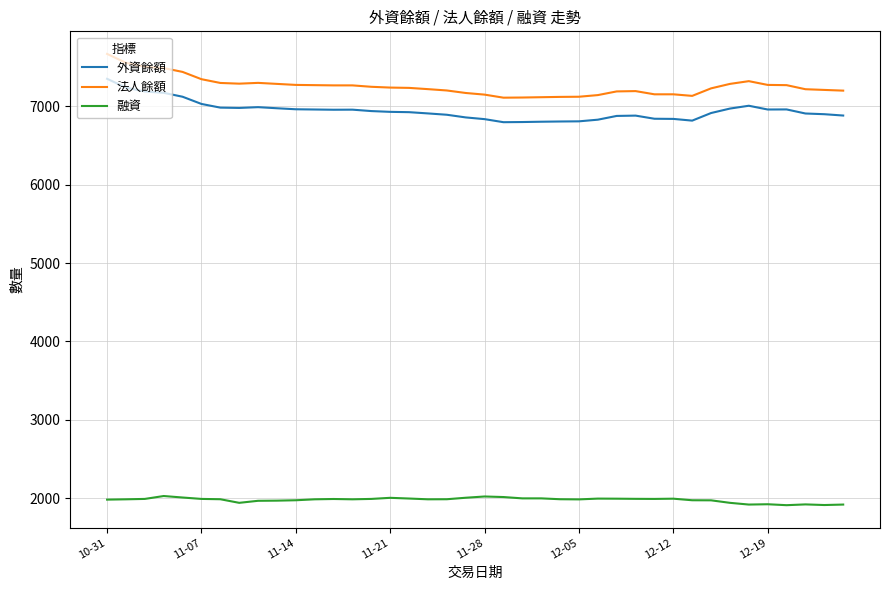

What is the minimum value shown in the chart?

1909